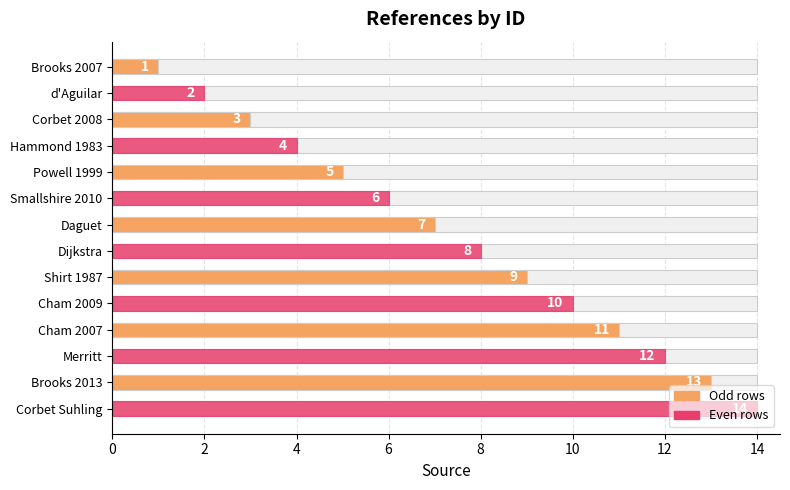

Which has a higher value, Merritt or Brooks 2007?

Merritt